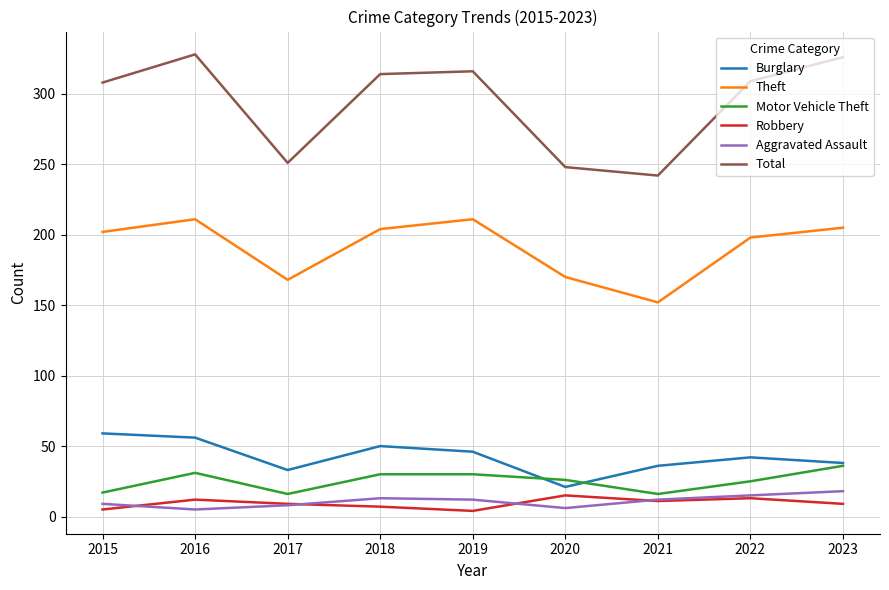

What is the greatest value displayed?

328